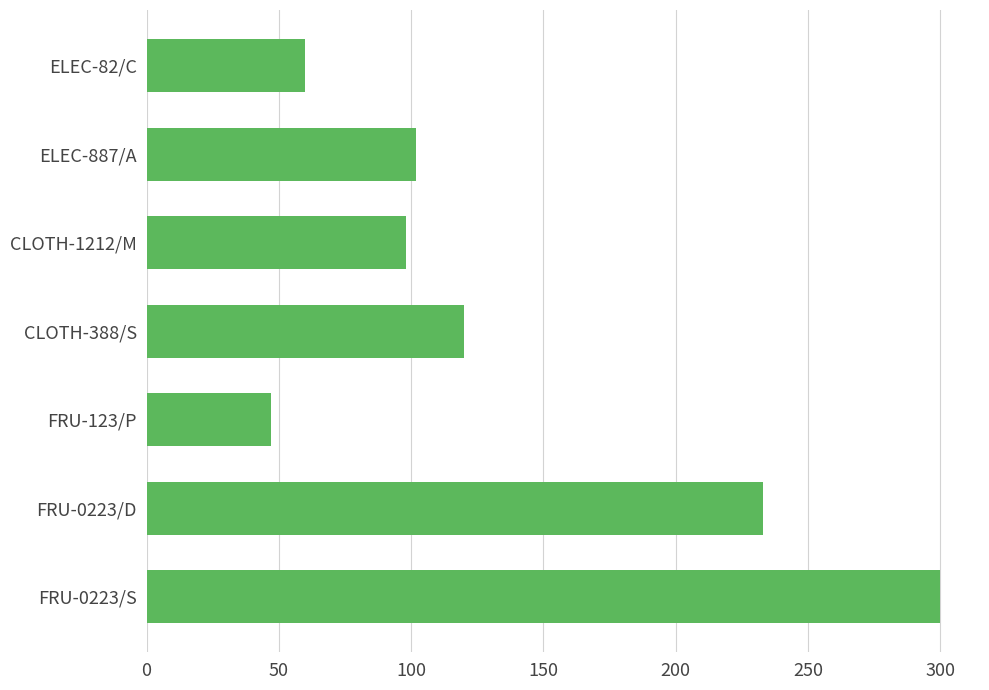

Which category has the lowest value across all series?

FRU-123/P